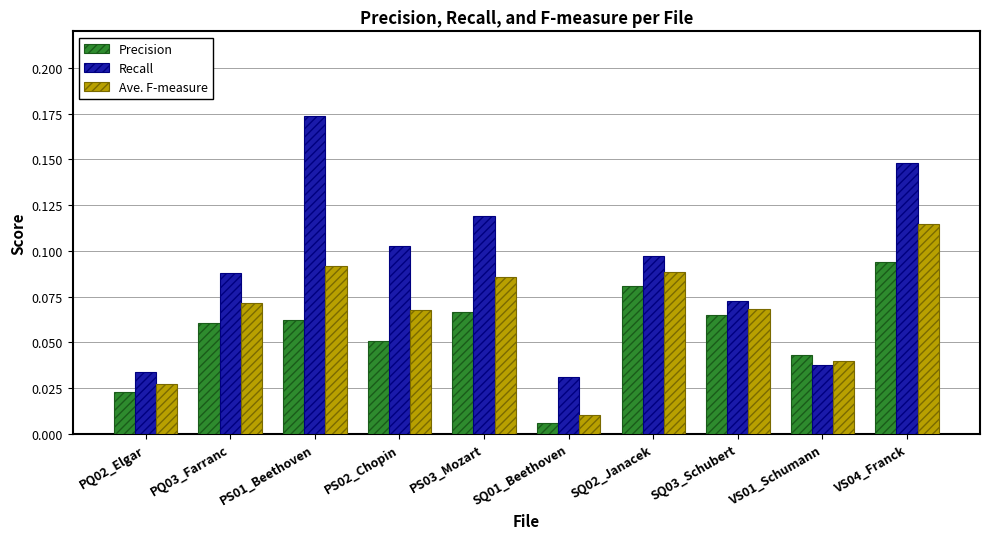

What is the sum of all Recall values?

0.9